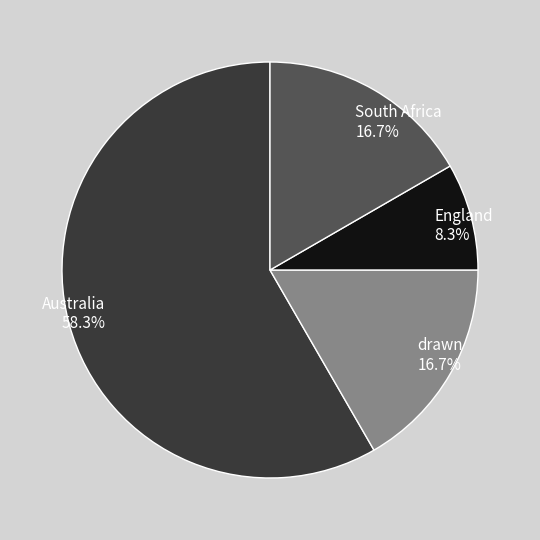

How much of the chart is everything except South Africa?

83.3%